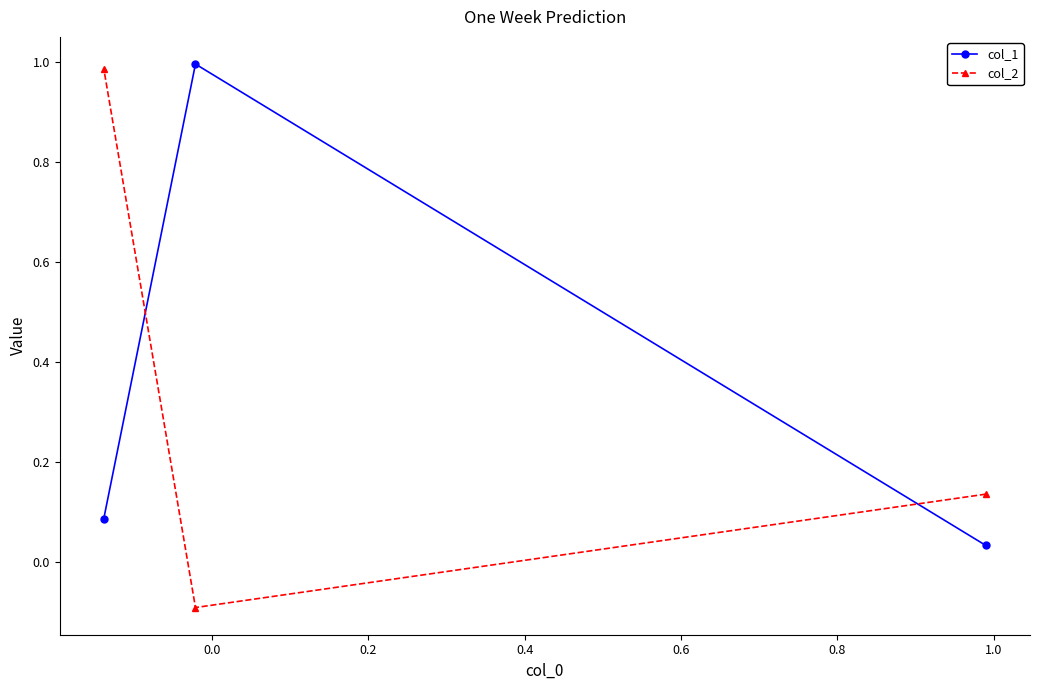

What is the average value of the col_2 series?

0.3